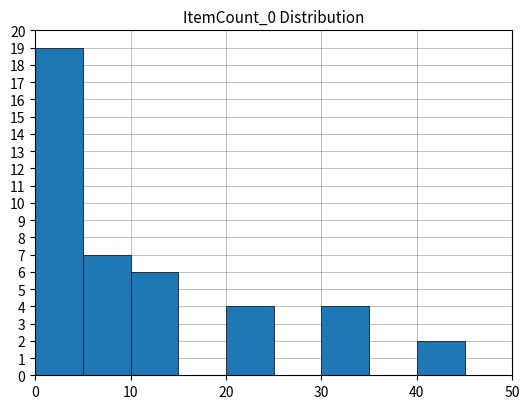

Reading left to right, list every bar in this chart as the range it spans on the x-axis followed by its height. The values are not printed on the chart, so give them approximately, as read against the axis.

0 to 5: 19
5 to 10: 7
10 to 15: 6
15 to 20: 0
20 to 25: 4
25 to 30: 0
30 to 35: 4
35 to 40: 0
40 to 45: 2
45 to 50: 0